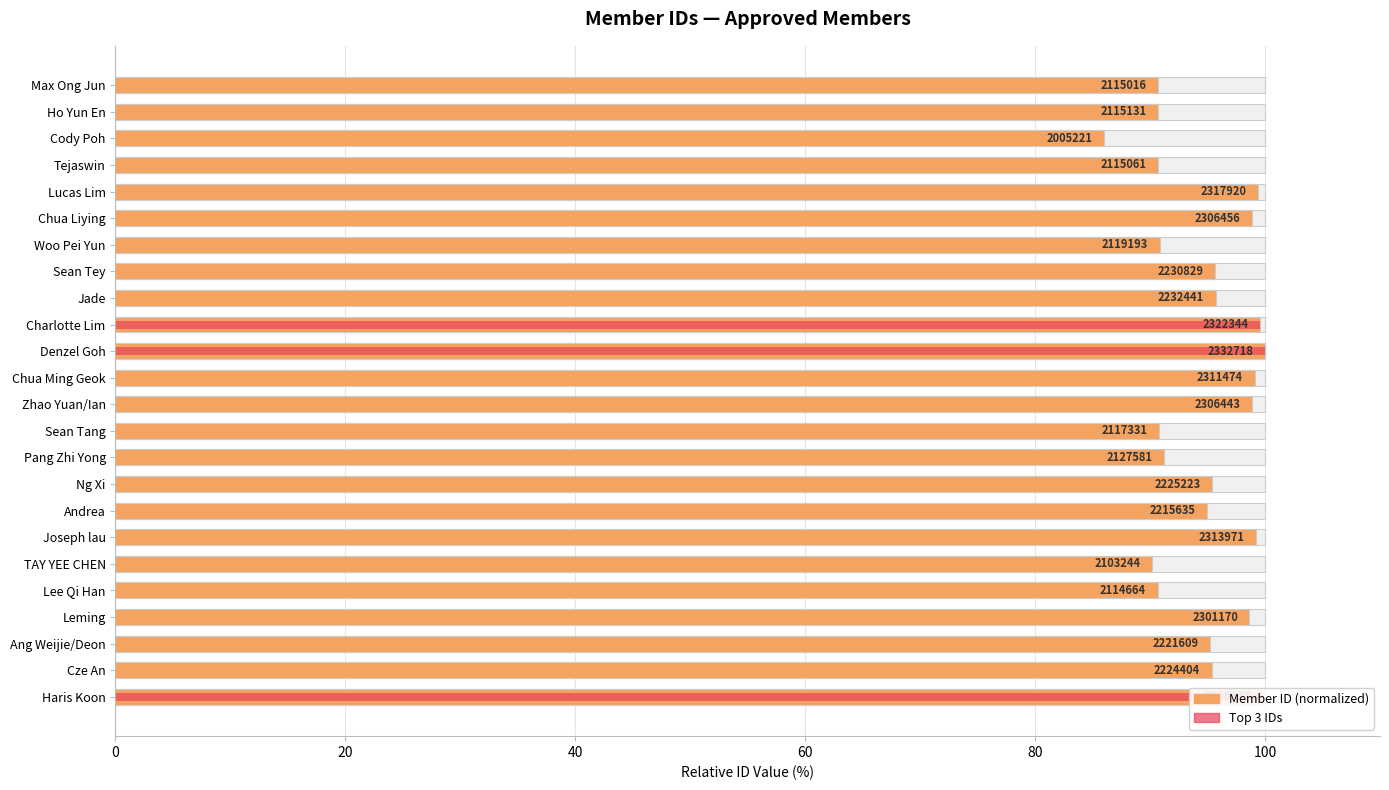

What is the value of the 20th bar from the left?

99.4